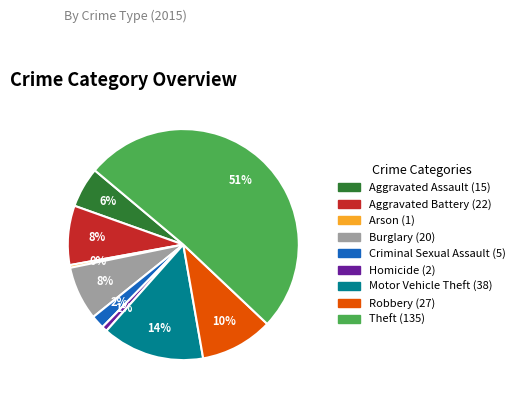

Which category has the biggest portion of the pie?

Theft